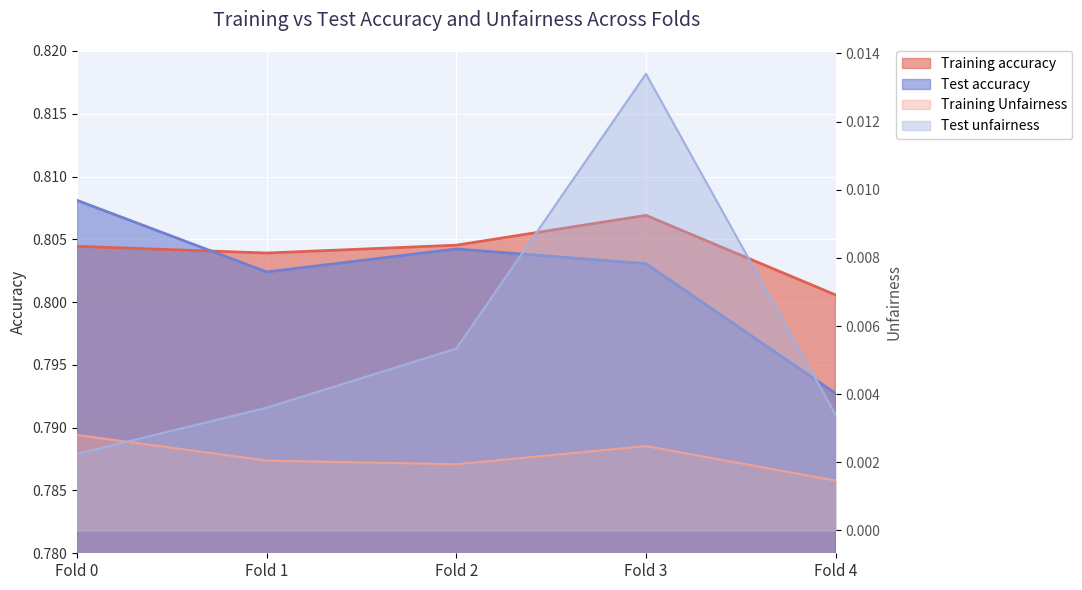

After their last crossing, which series has the higher values: Test accuracy or Training accuracy?

Training accuracy